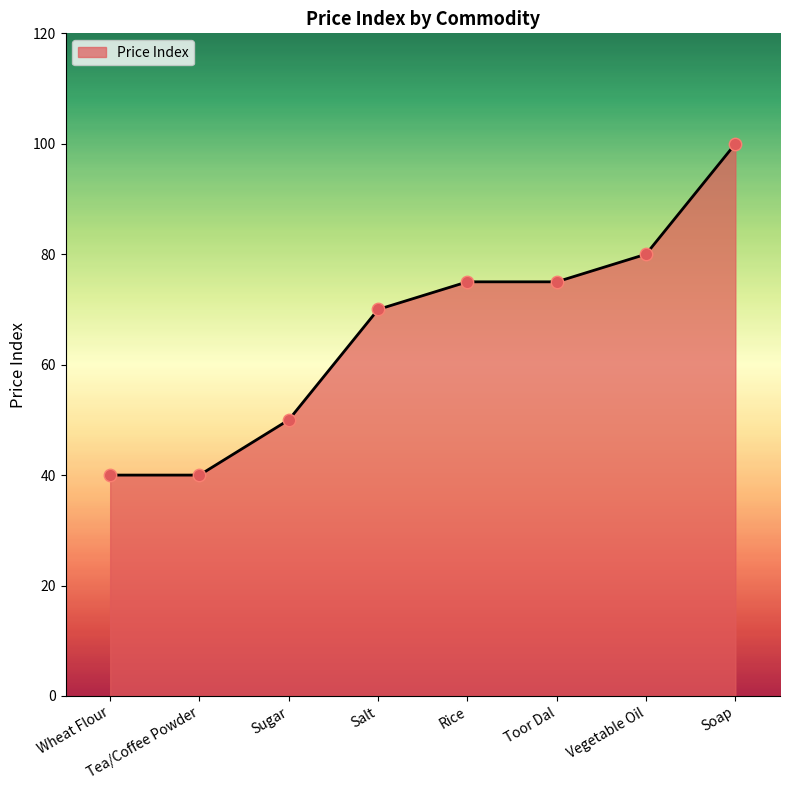

What is the change in value from Wheat Flour to Sugar?

+10